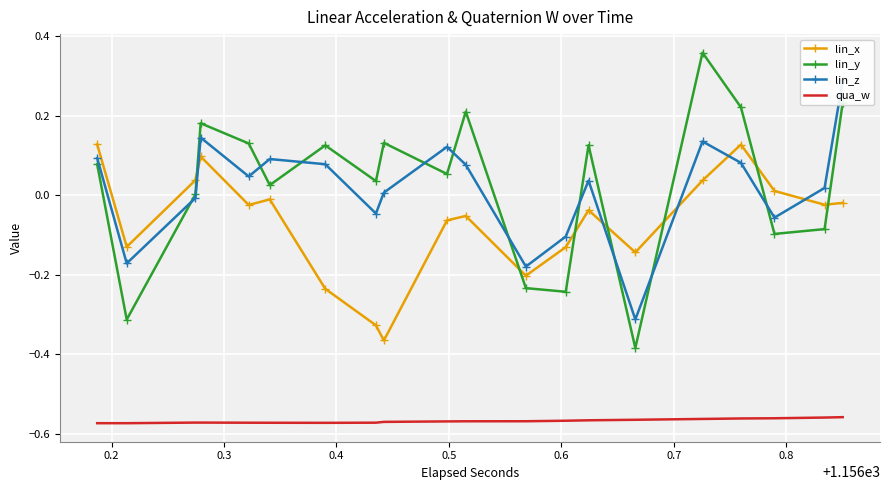

How many times do lin_y and lin_x cross each other?

7